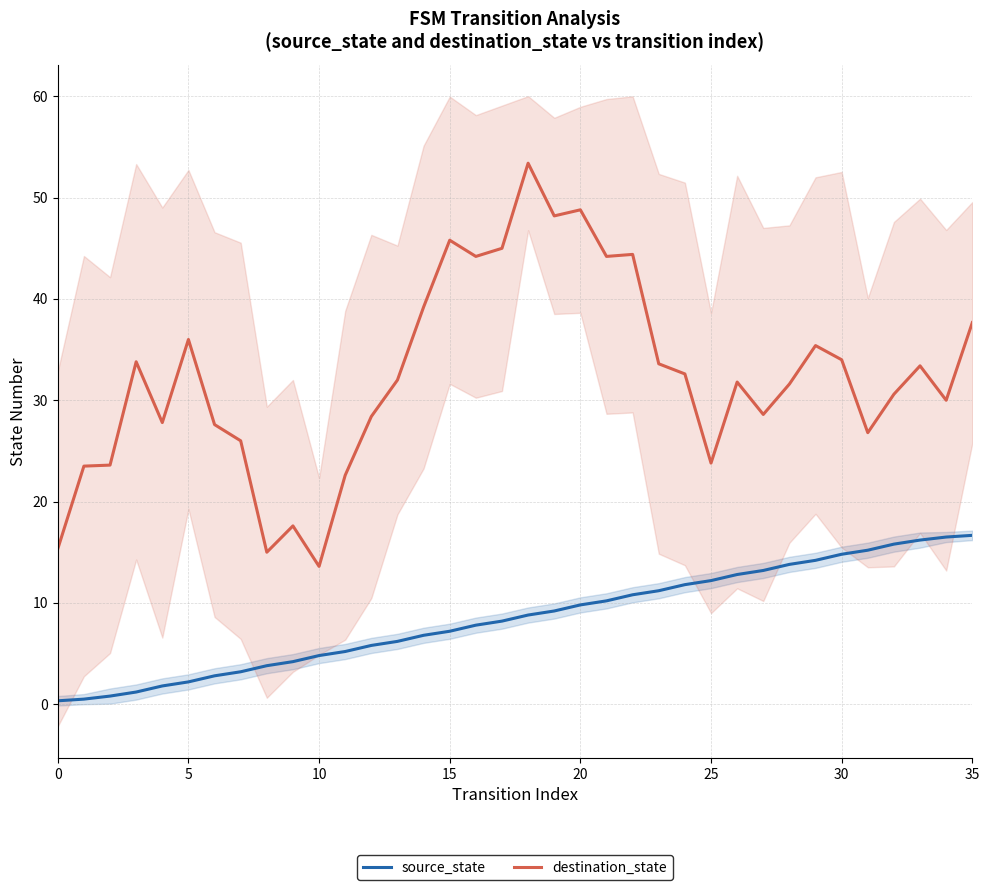

Rank the series by their average value, from lowest to highest.

source_state, destination_state